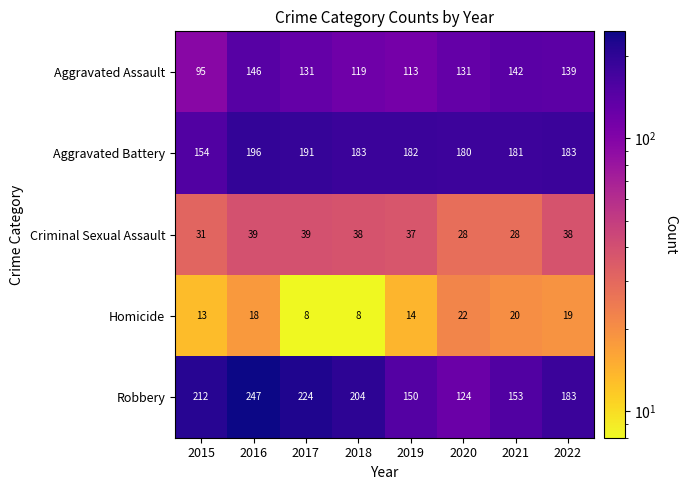

How many categories are shown in the chart?

8